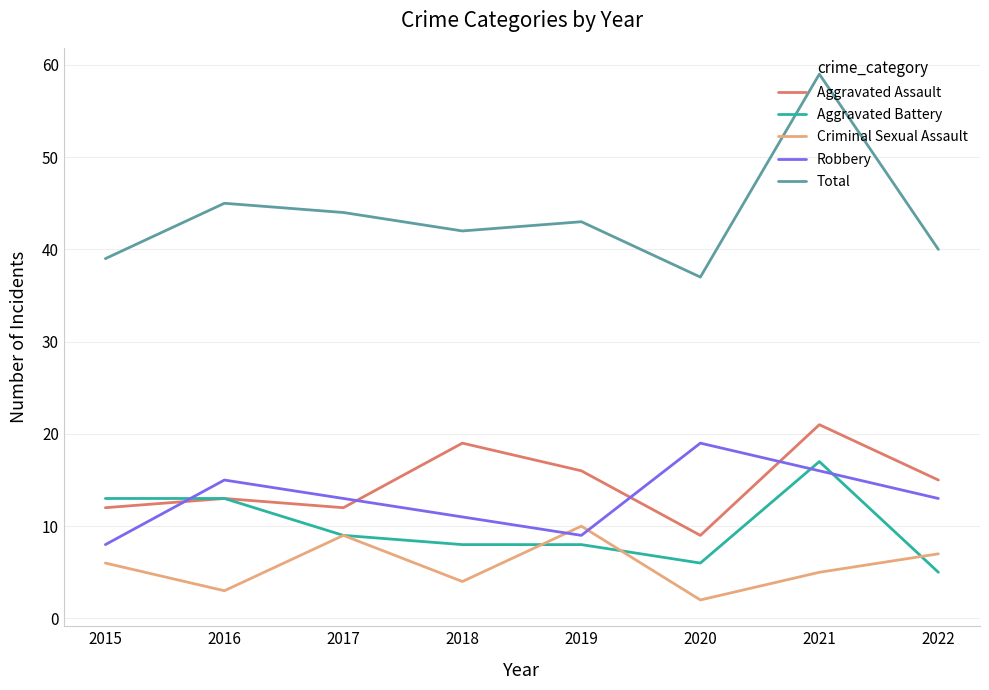

Where is the first local minimum for Aggravated Assault?

2017